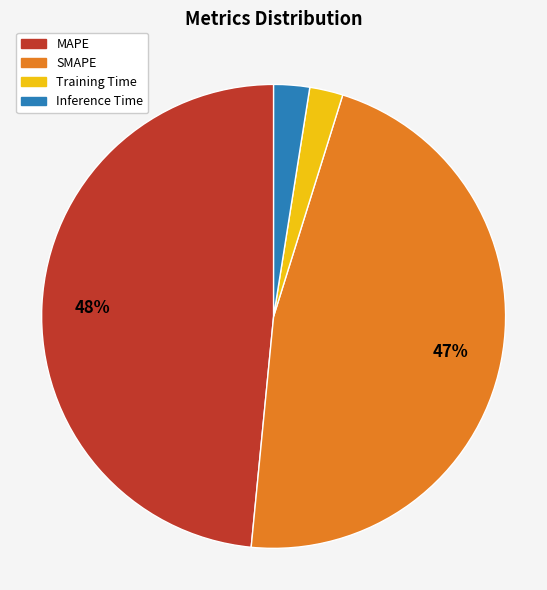

Which has a higher value, MAPE or Inference Time?

MAPE